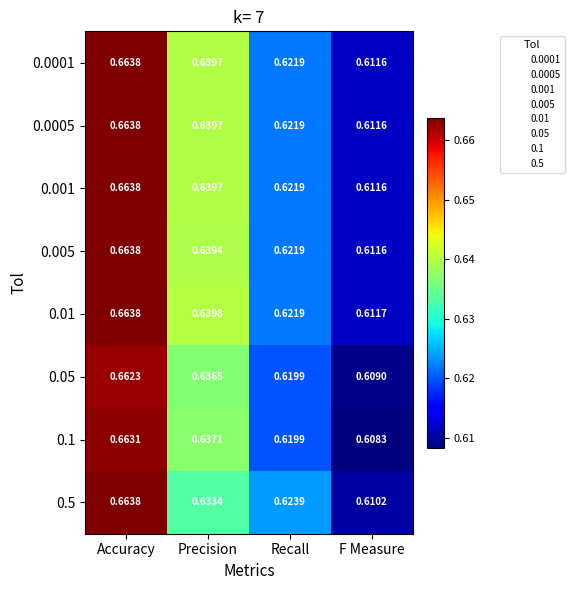

Which series has the widest spread of values?

0.1